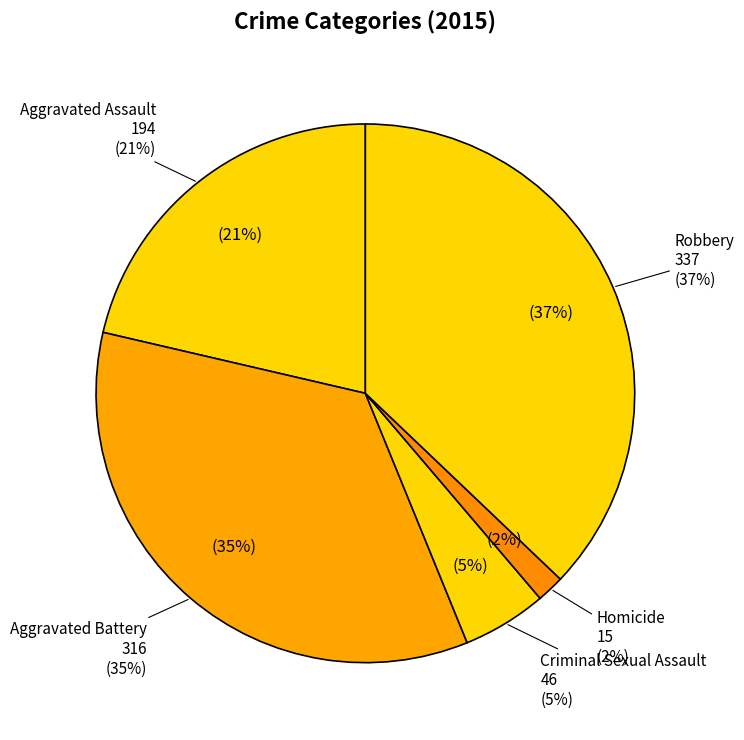

What is the ratio of the value at Criminal Sexual Assault to the value at Aggravated Assault?

0.2